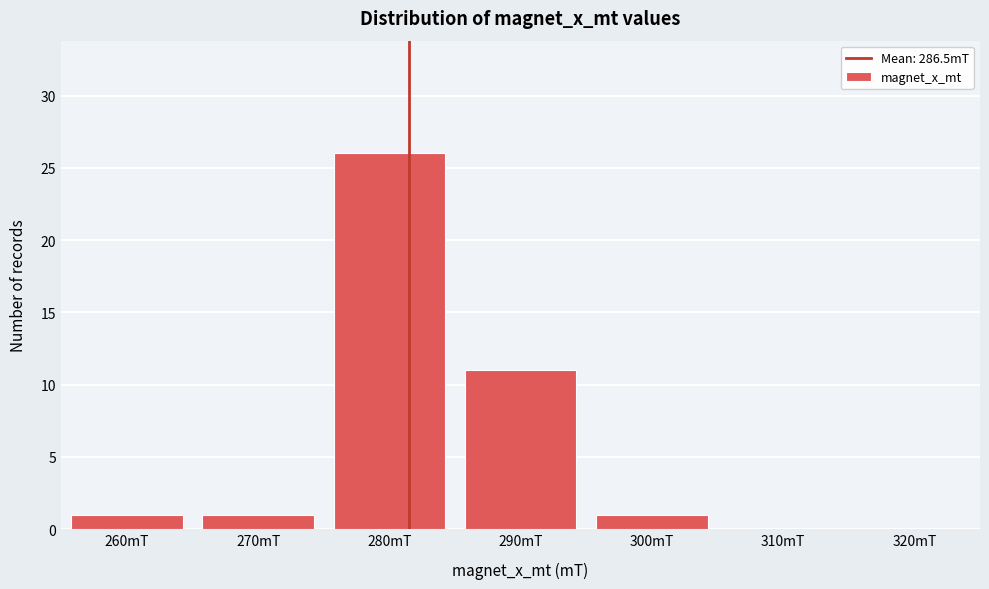

Reading left to right, what are all the values shown in this chart?

260mT=1	270mT=1	280mT=26	290mT=11	300mT=1	310mT=0	320mT=0